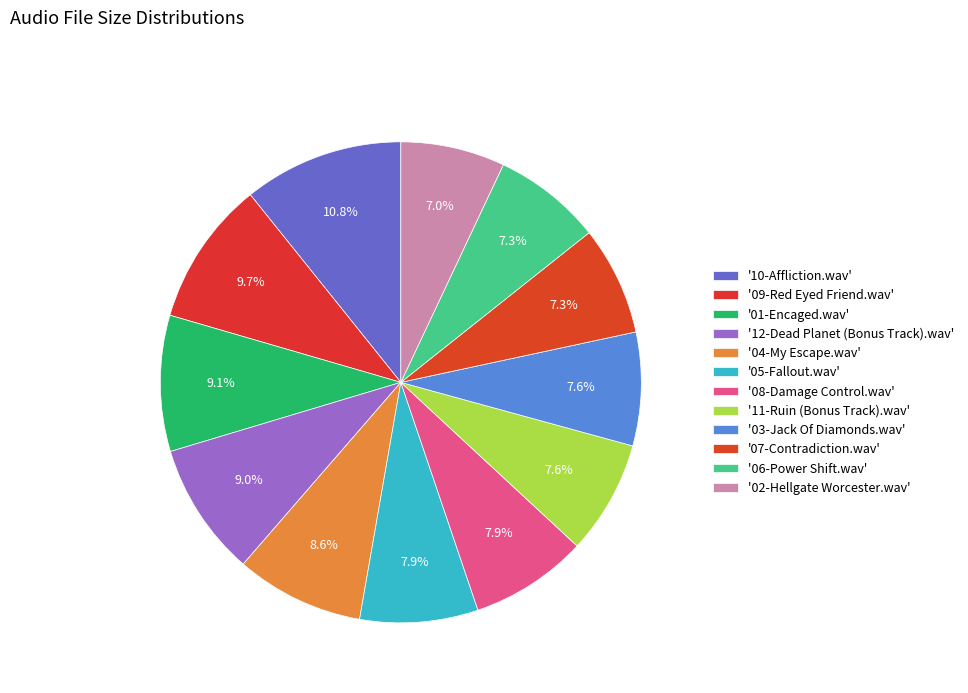

Count the number of slices in the pie.

12